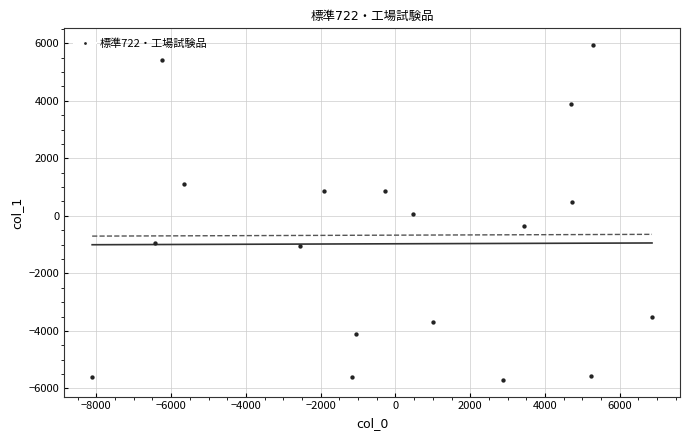

What is the range of X values (max minus min)?

14975.0